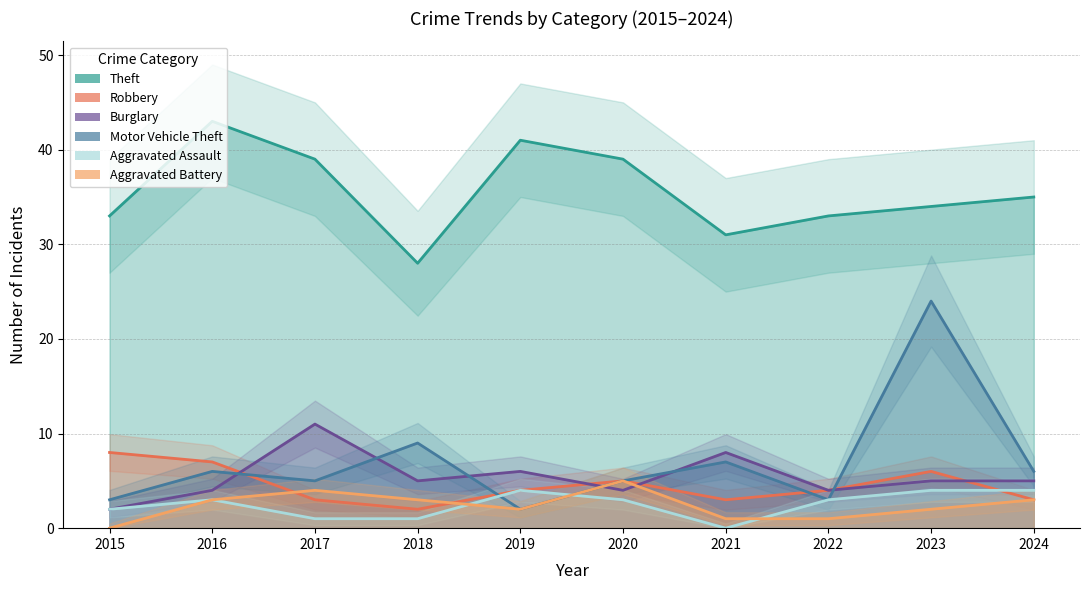

How many values in Aggravated Battery are above zero?

9